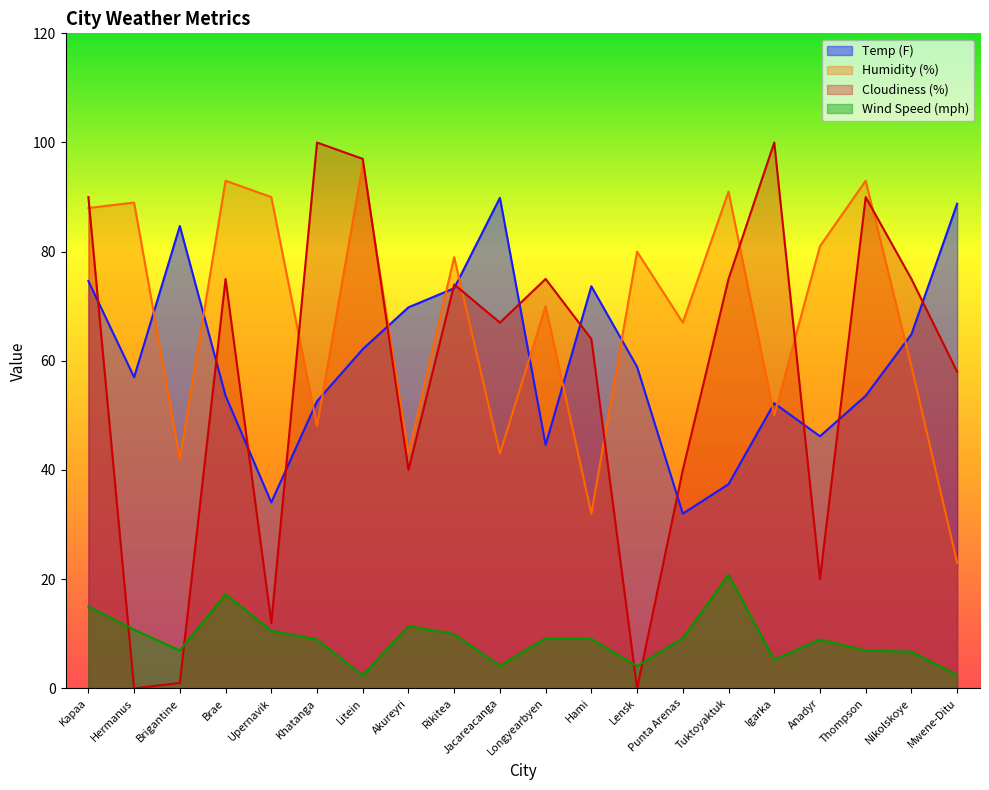

How many values in the Wind Speed (mph) series are below 9?

10